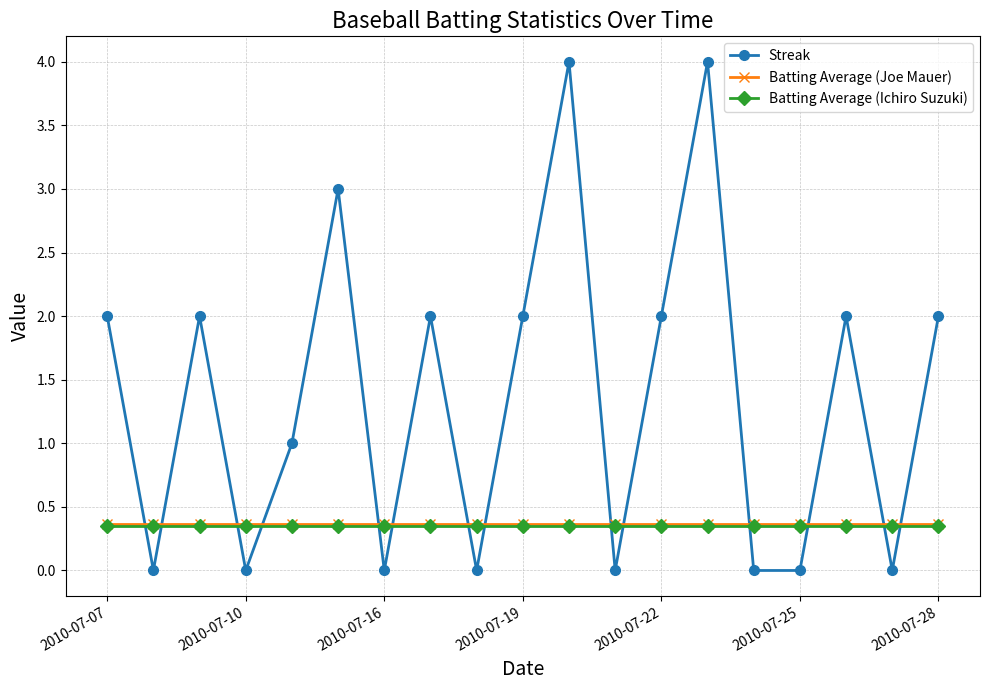

Which series has the largest range (max minus min)?

Streak